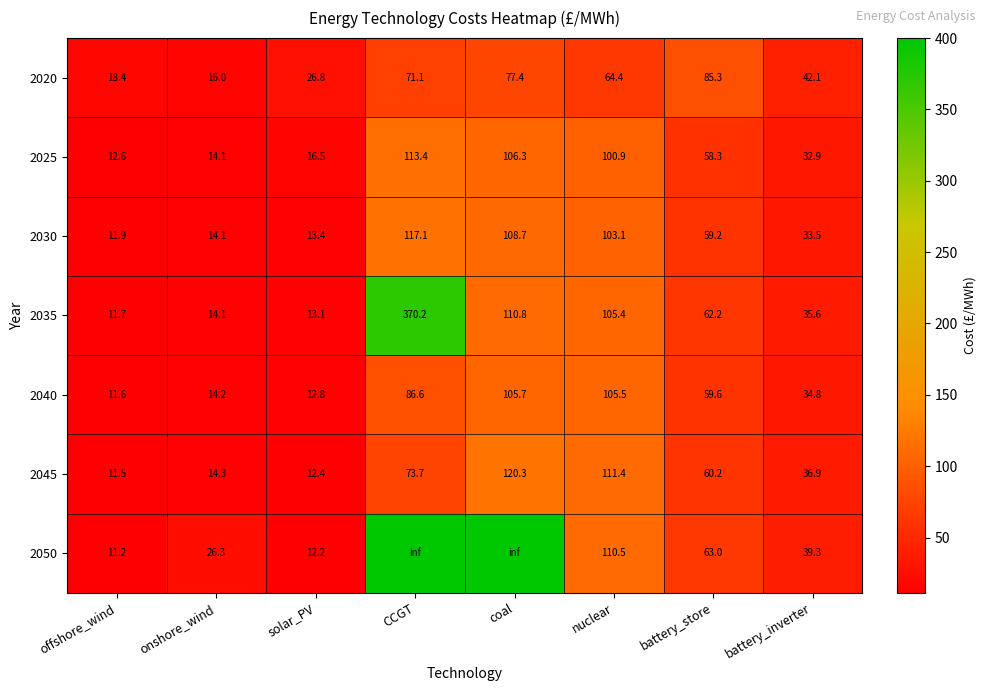

True or false: 2030 has a value of 11.9 at offshore_wind.

True